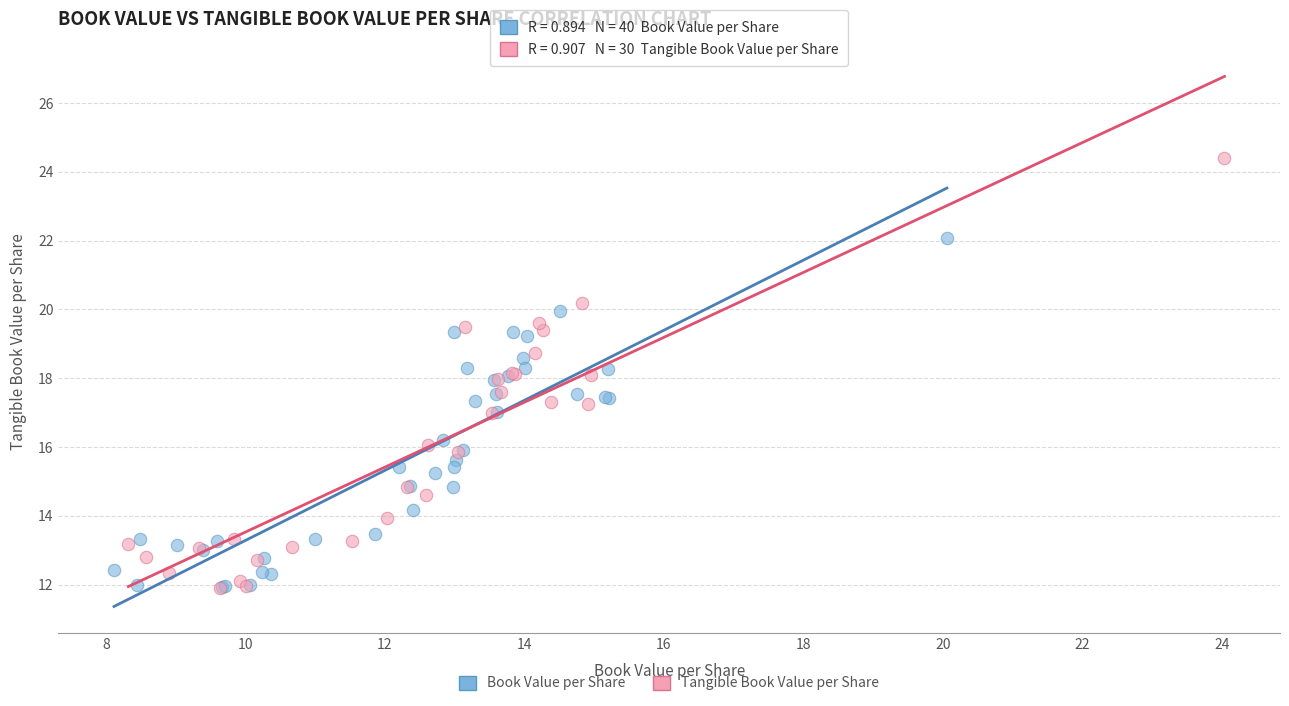

Which series has the largest Y range (max minus min)?

Tangible Book Value per Share